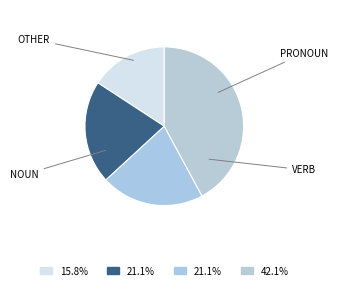

To the nearest percent, what is the average slice percentage?

25%